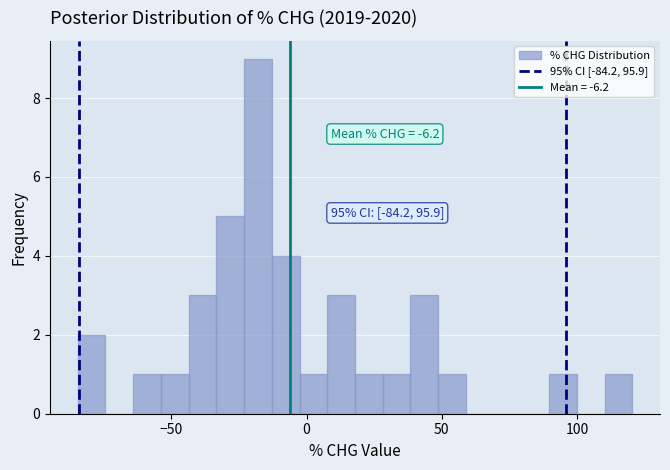

Read against the x-axis, roughly where is the centre of the tallest bar?

-20